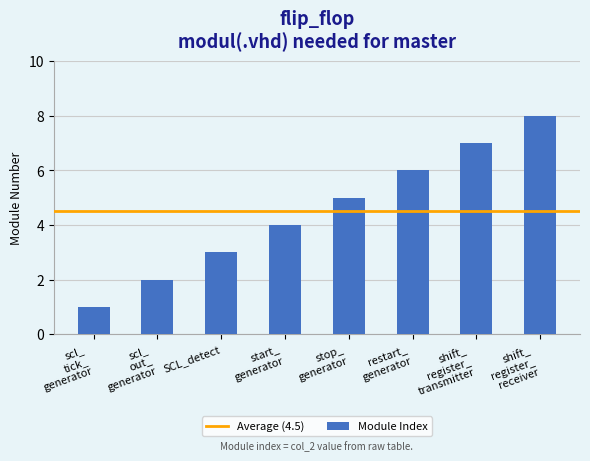

What position from the right is SCL_detect?

6